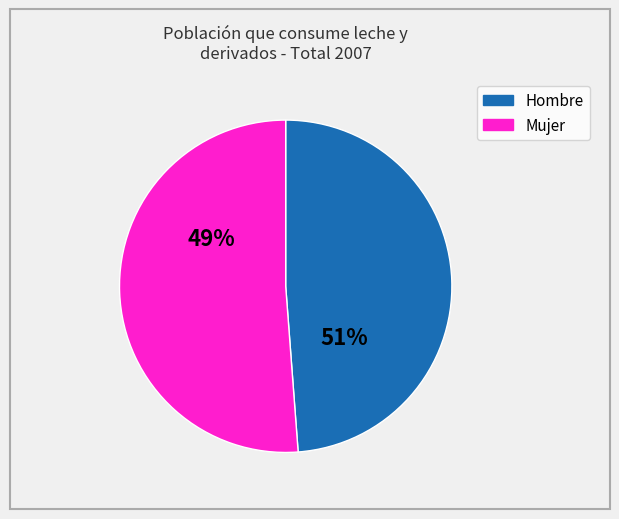

Is the sum of Hombre and Mujer greater than half?

Yes